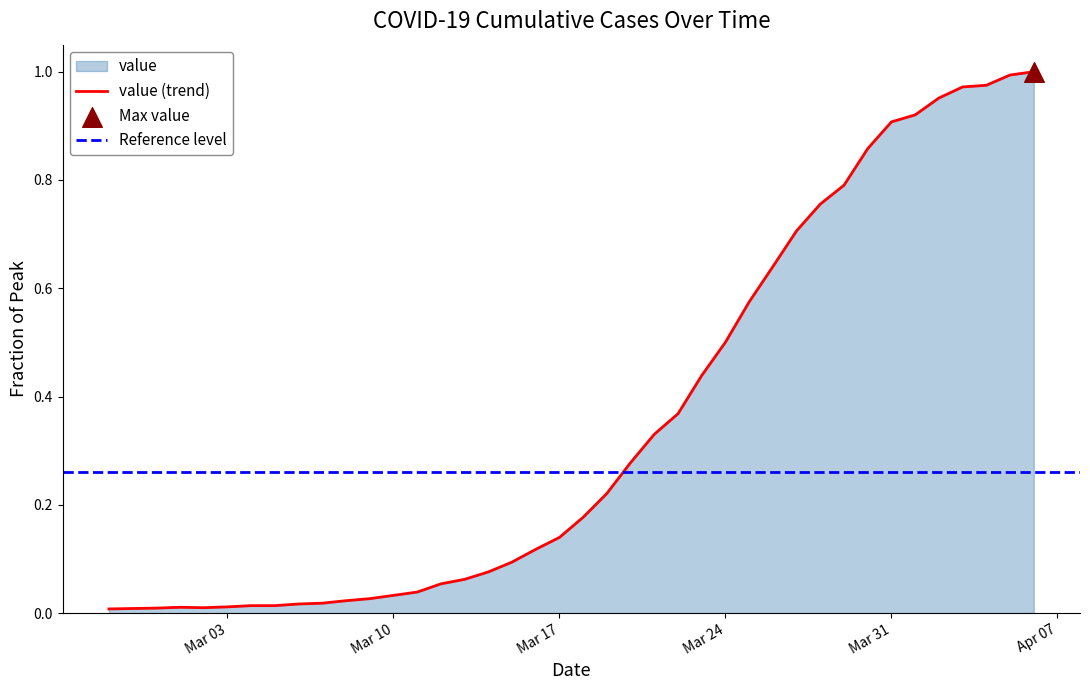

Between 2020-03-20 and 2020-03-14, which is larger?

2020-03-20